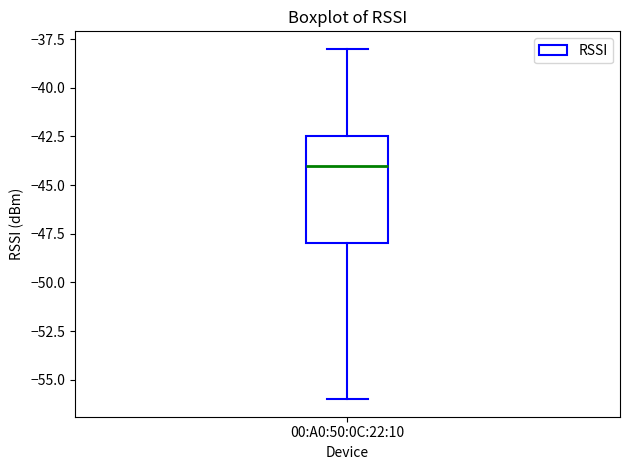

Read this box plot against the y-axis: the position of the median line, the range covered by the box, and the ends of both whiskers. The values are not printed on the chart, so give them approximately, as read against the axis.

median -44.0, box -48.0 to -42.5, whiskers -56.0 to -38.0